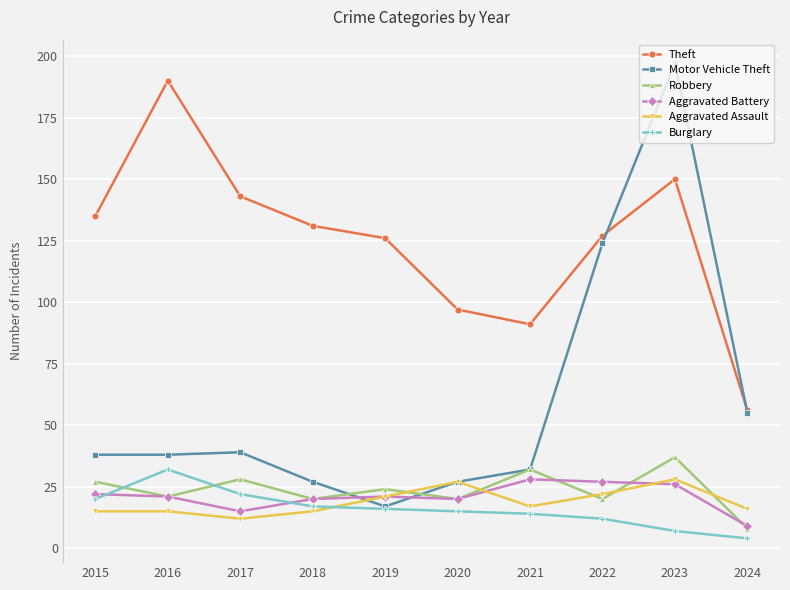

At which category does Theft reach its first local valley?

2021